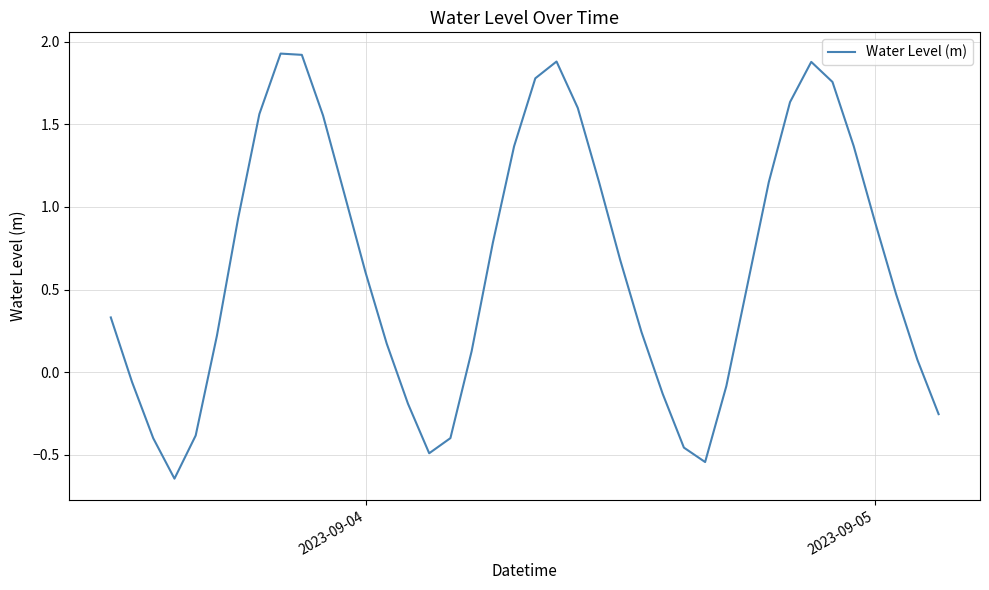

What is the greatest value displayed?

1.9